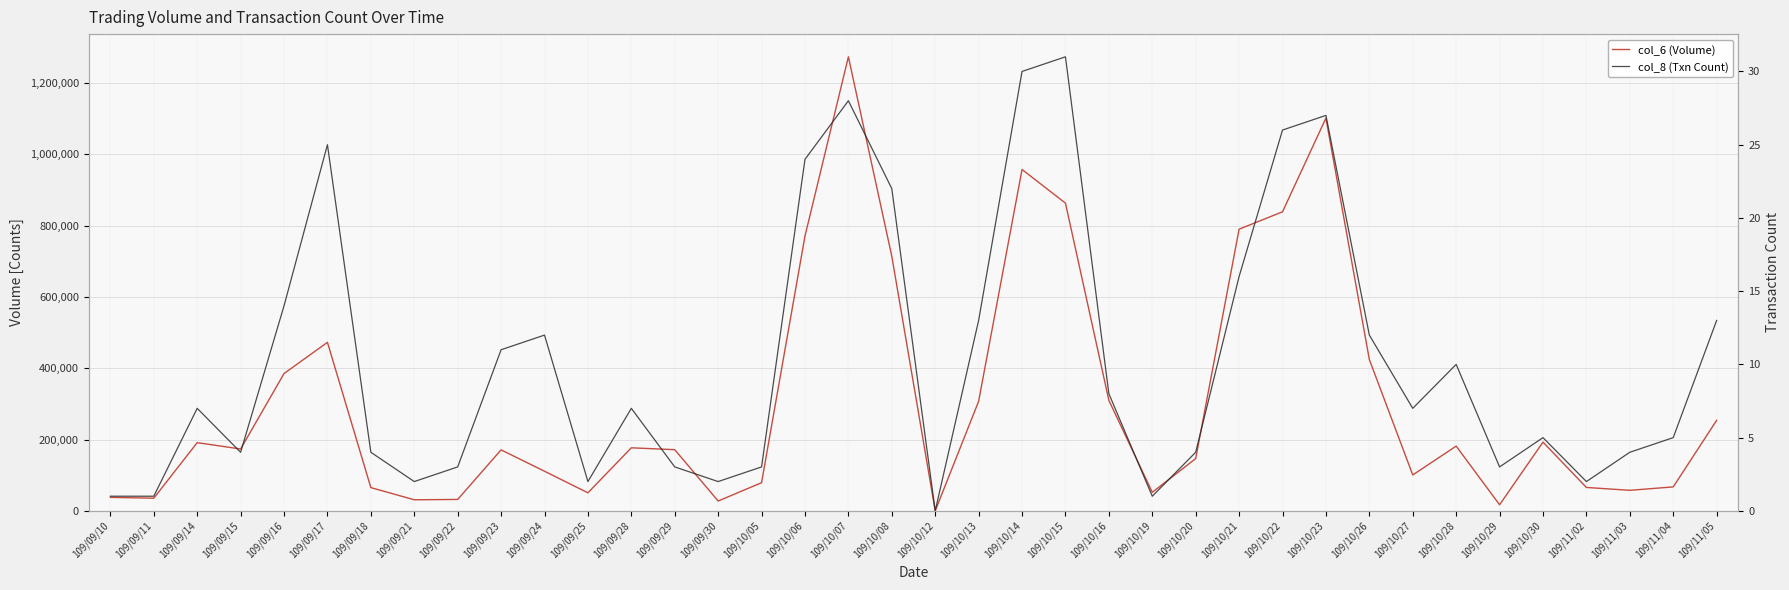

Reading left to right, transcribe all the data shown in this chart.

col_6 (Volume): 37800	35560	191280	173490	385040	472620	65220	31060	32030	171060	111120	50620	176790	171570	27600	78980	770640	1273270	713880	0	307240	957280	862960	309960	52000	146580	789860	838630	1101400	424340	100700	181560	17080	192740	65630	57620	67170	253820
col_8 (Txn Count): 1	1	7	4	14	25	4	2	3	11	12	2	7	3	2	3	24	28	22	0	13	30	31	8	1	4	16	26	27	12	7	10	3	5	2	4	5	13